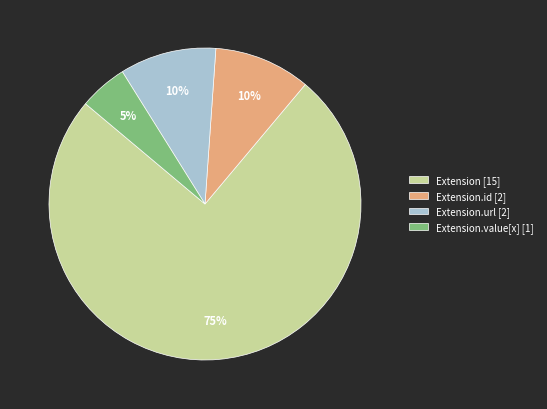

To the nearest percent, what is the difference between the largest and smallest slice percentages?

70%